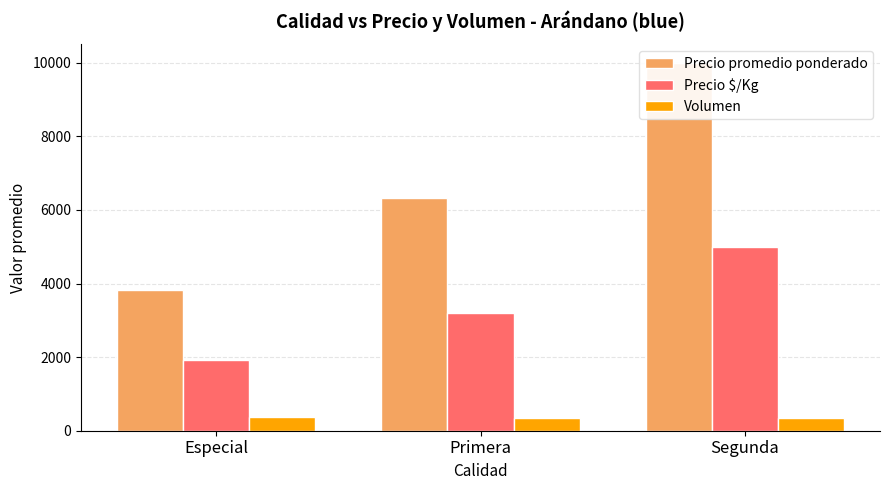

What is the lowest value of the Volumen series?

342.9